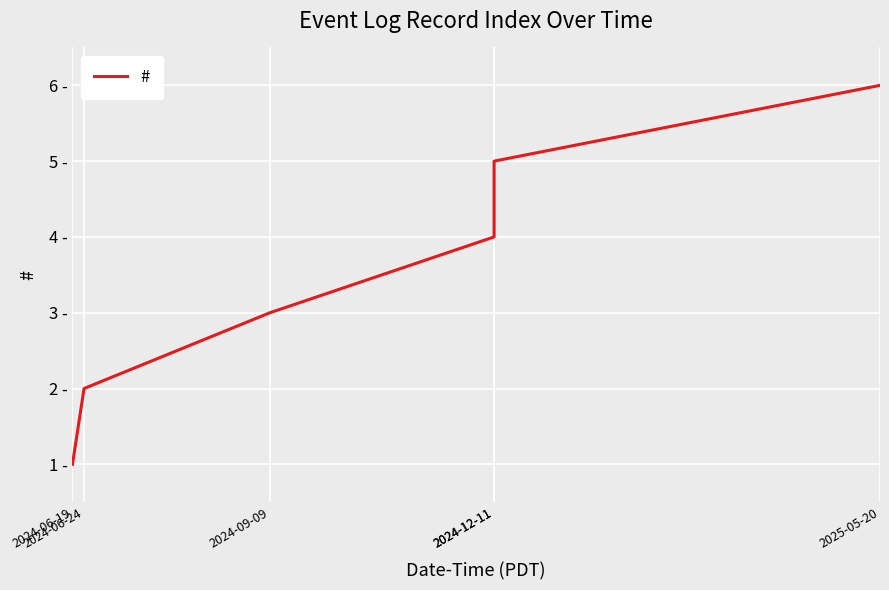

True or false: the data has more than 1 interior local peaks.

False